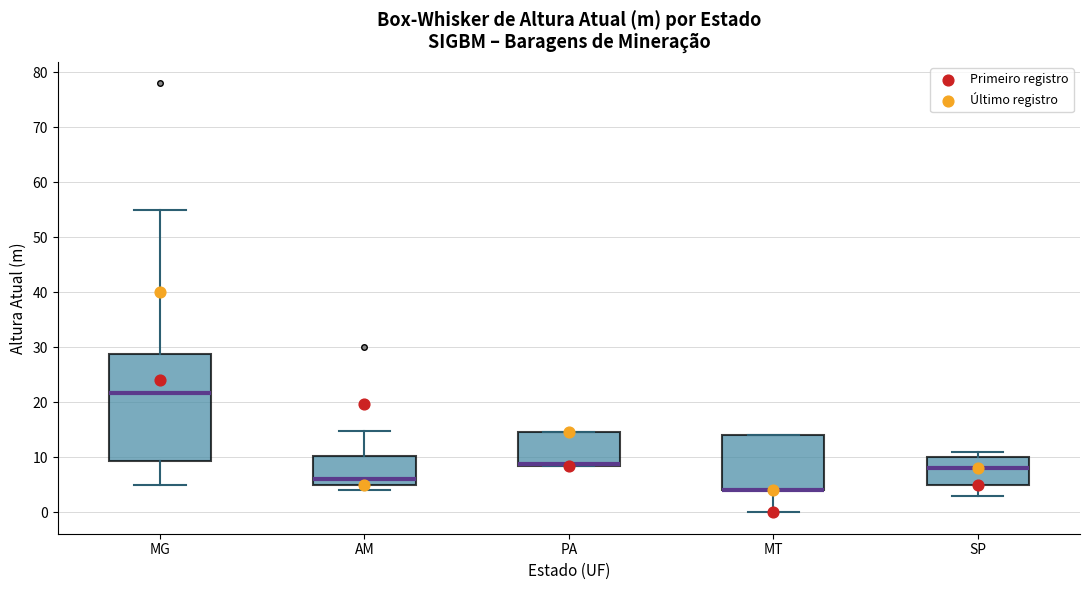

Reading left to right, transcribe this box plot: for each box, give where its median line is, the range the box spans, and where its two whiskers end, as read against the y-axis. The values are not printed on the chart, so give them approximately, as read against the axis.

MG: median 22, box 9 to 29, whiskers 5 to 55
AM: median 6, box 5 to 10, whiskers 4 to 15
PA: median 9 (drawn on the box's lower edge), box 9 to 15, whiskers 9 to 15
MT: median 4 (drawn on the box's lower edge), box 4 to 14, whiskers 0 to 14
SP: median 8, box 5 to 10, whiskers 3 to 11